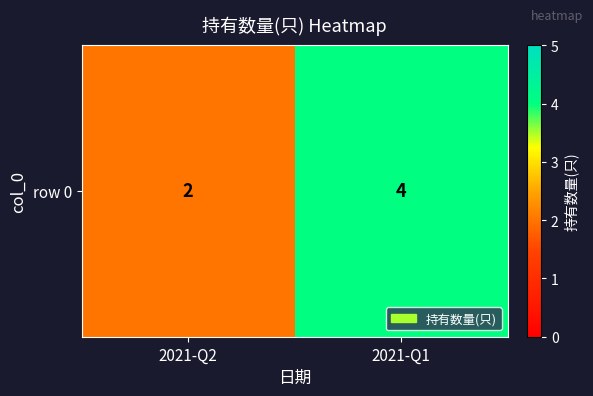

The value at 2021-Q2 is 2. True or false?

True